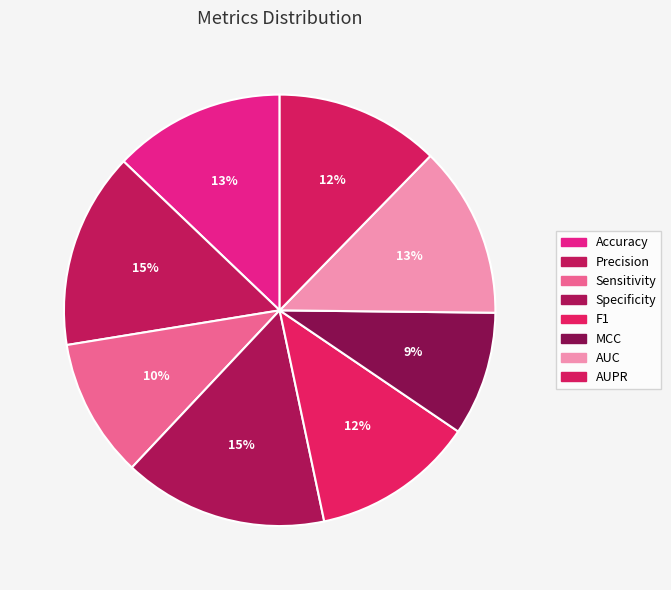

Is it true that AUC is 13% of the pie?

True